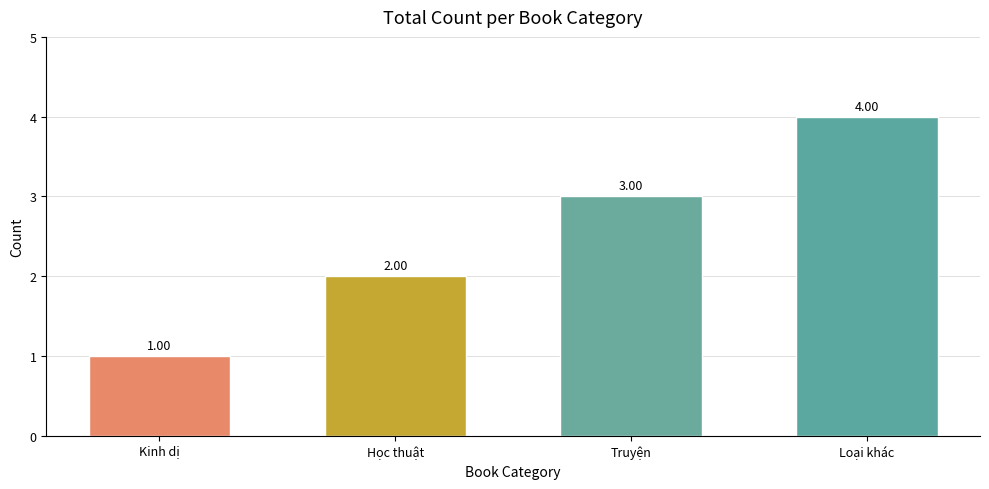

List the labels in order of value, largest first.

Loại khác, Truyện, Học thuật, Kinh dị